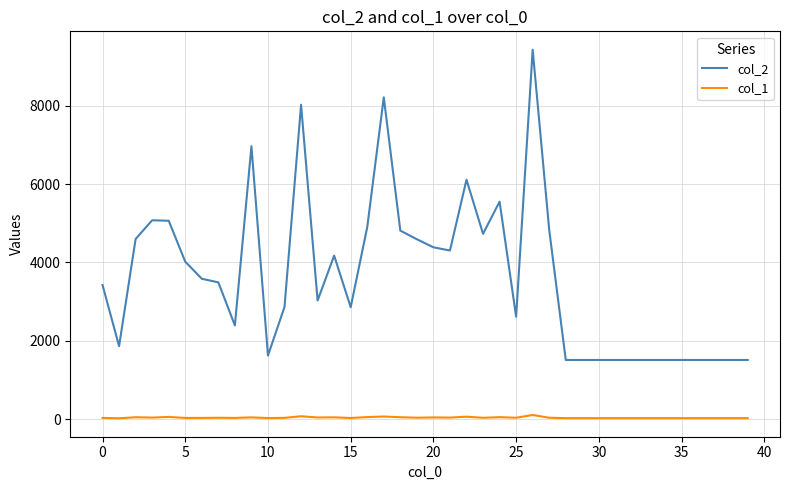

What is the greatest value displayed?

9429